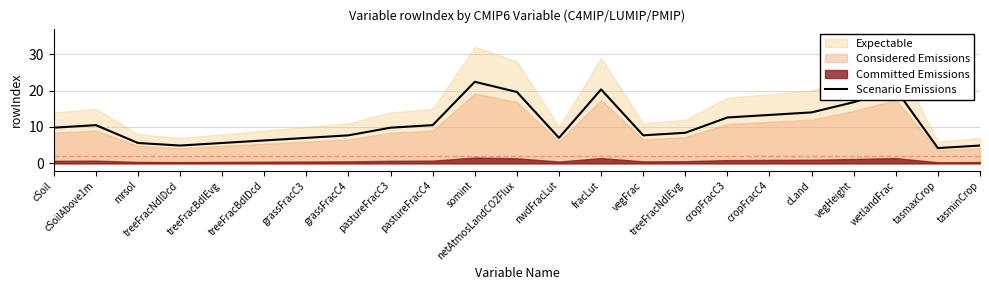

List the labels in order of value, largest first.

somint, fracLut, wetlandFrac, netAtmosLandCO2Flux, vegHeight, cLand, cropFracC4, cropFracC3, cSoilAbove1m, pastureFracC4, cSoil, pastureFracC3, treeFracNdlEvg, grassFracC4, vegFrac, grassFracC3, nwdFracLut, treeFracBdlDcd, mrsol, treeFracBdlEvg, treeFracNdlDcd, tasminCrop, tasmaxCrop